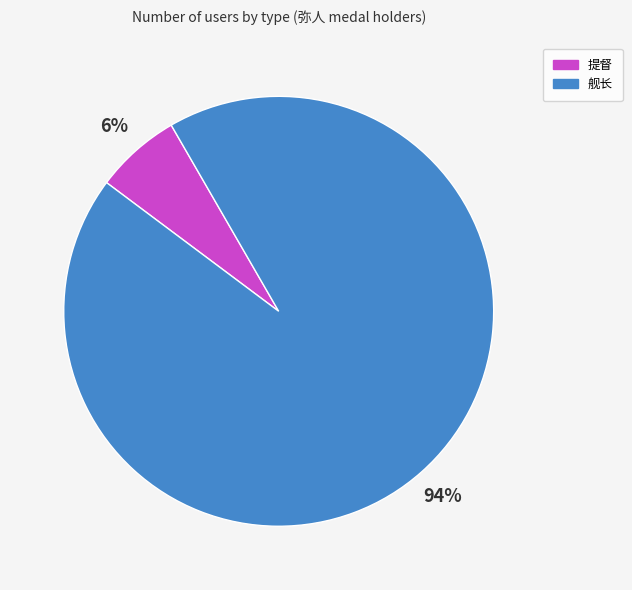

What is the smallest slice in the pie chart?

提督